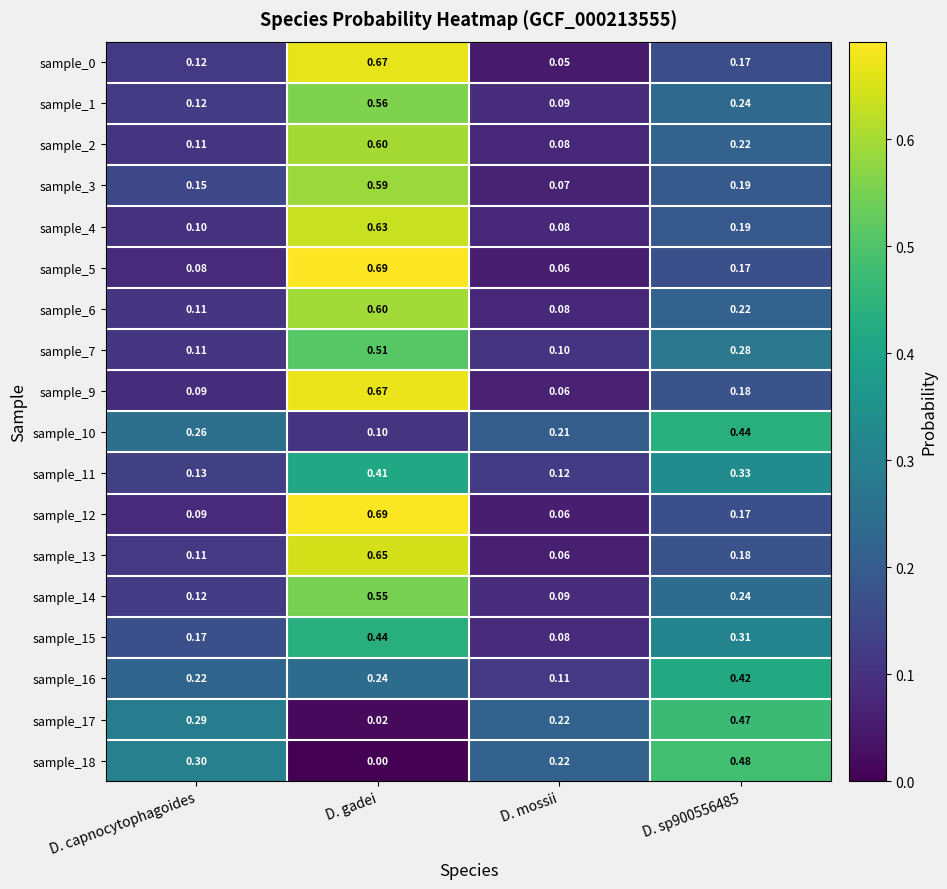

At which category does the chart reach its minimum across all series?

D. gadei